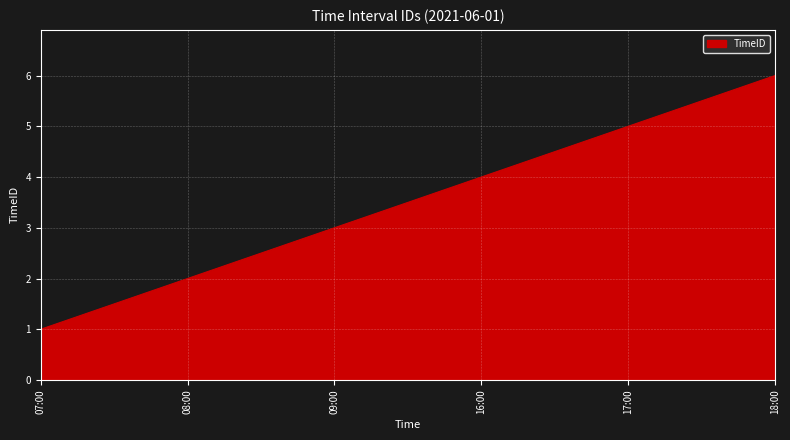

At which category does the chart reach its minimum across all series?

07:00